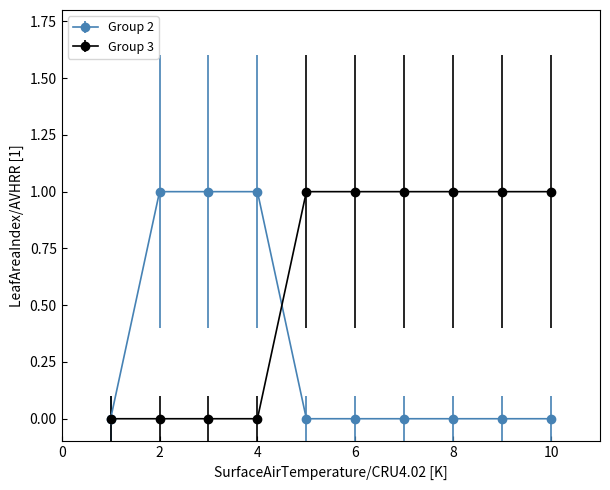

Which series has the largest total across all categories?

Group 3